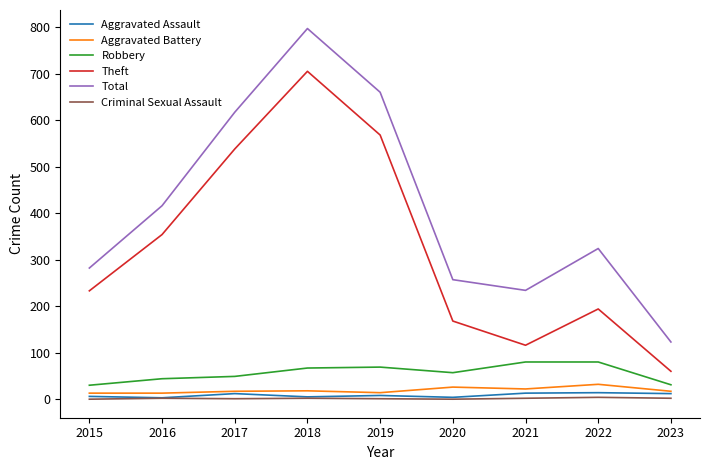

What is the difference between the maximum and minimum values in the Total series?

674